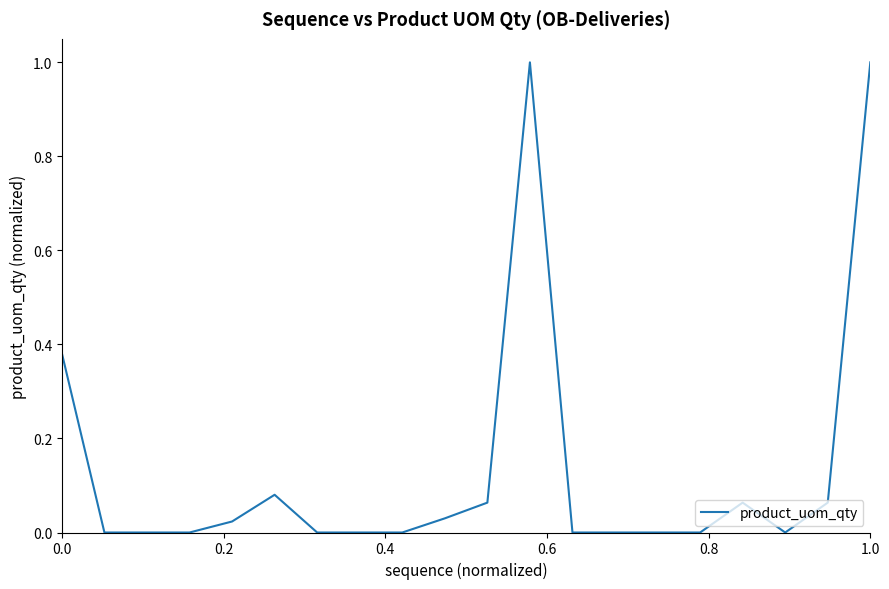

What is the difference between the maximum and minimum values?

1.0